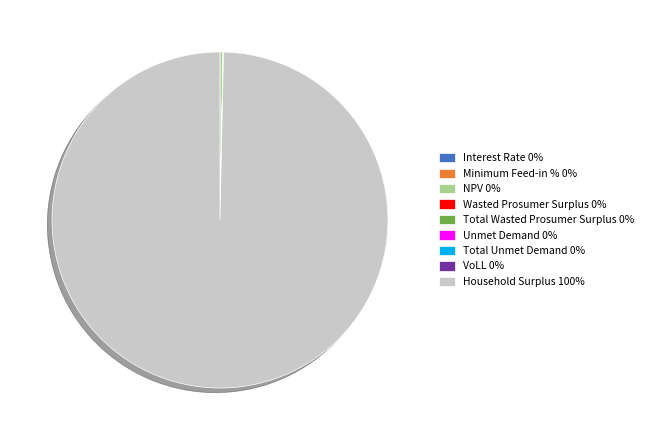

The Household Surplus slice represents 100% of the pie. True or false?

True